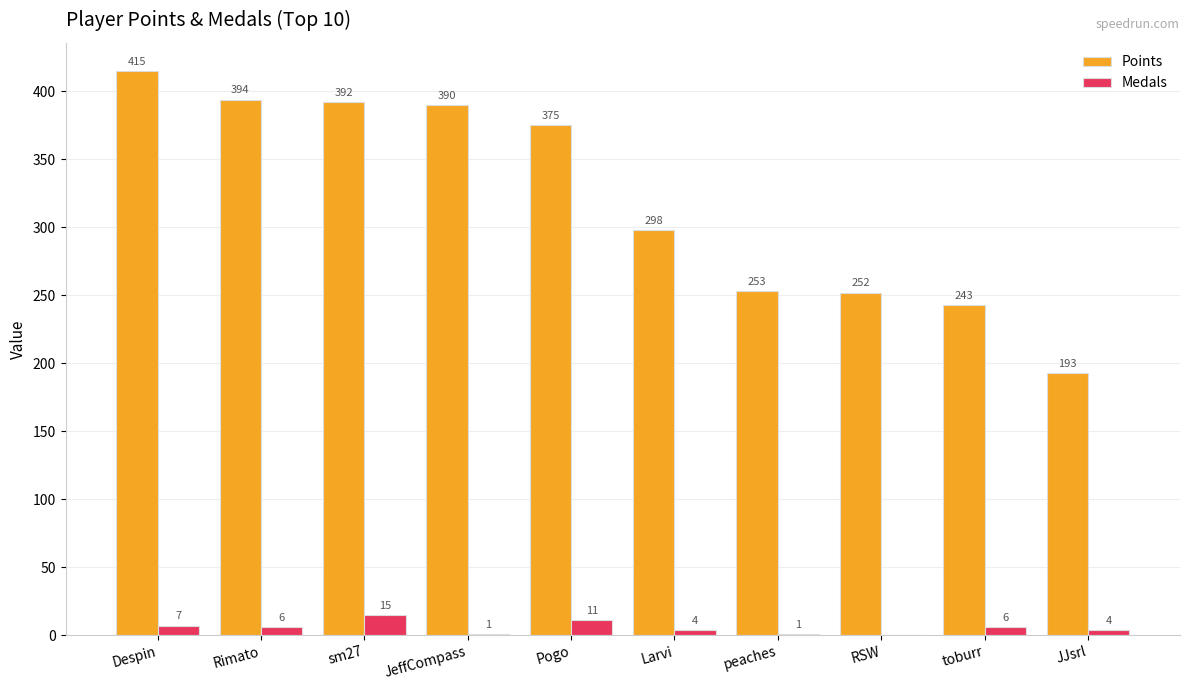

Does the chart contain stacked bars?

No